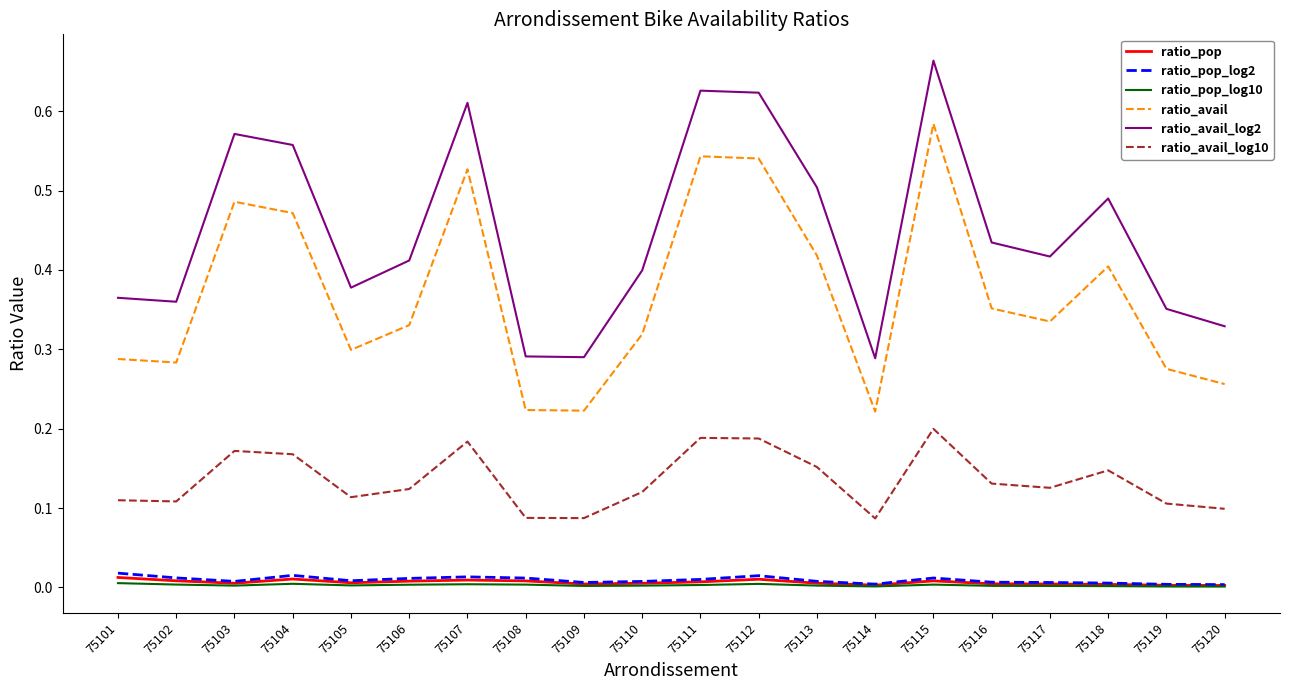

Which series has the largest total across all categories?

ratio_avail_log2